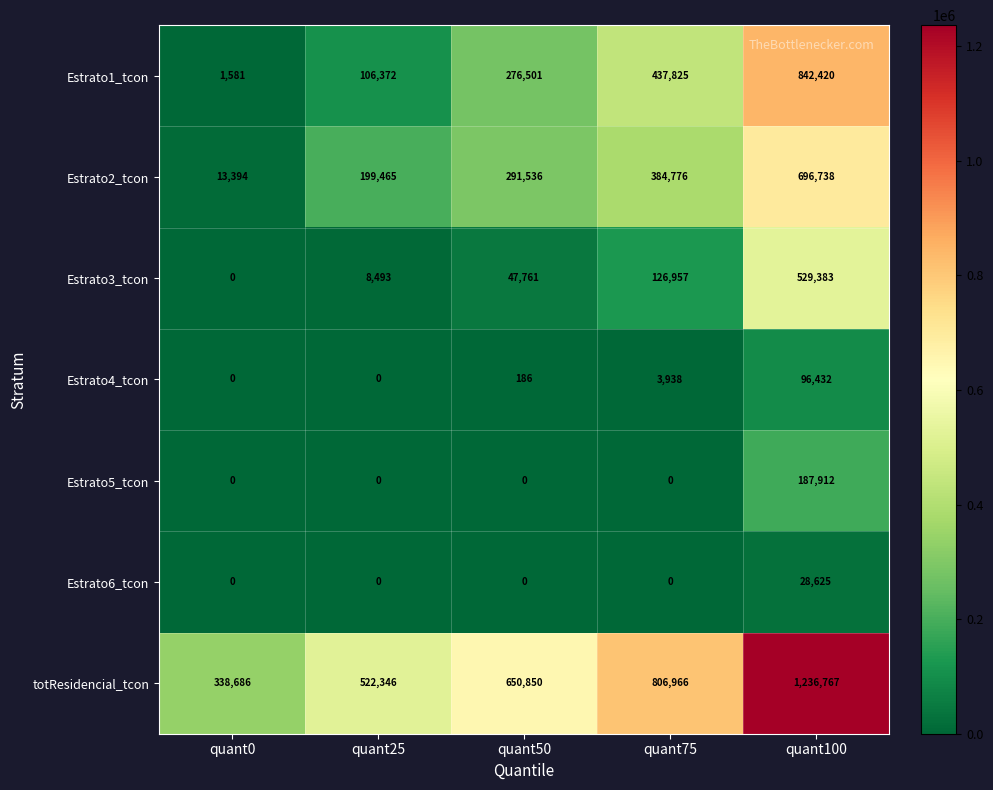

Which category has the lowest value in the Estrato2_tcon series?

quant0